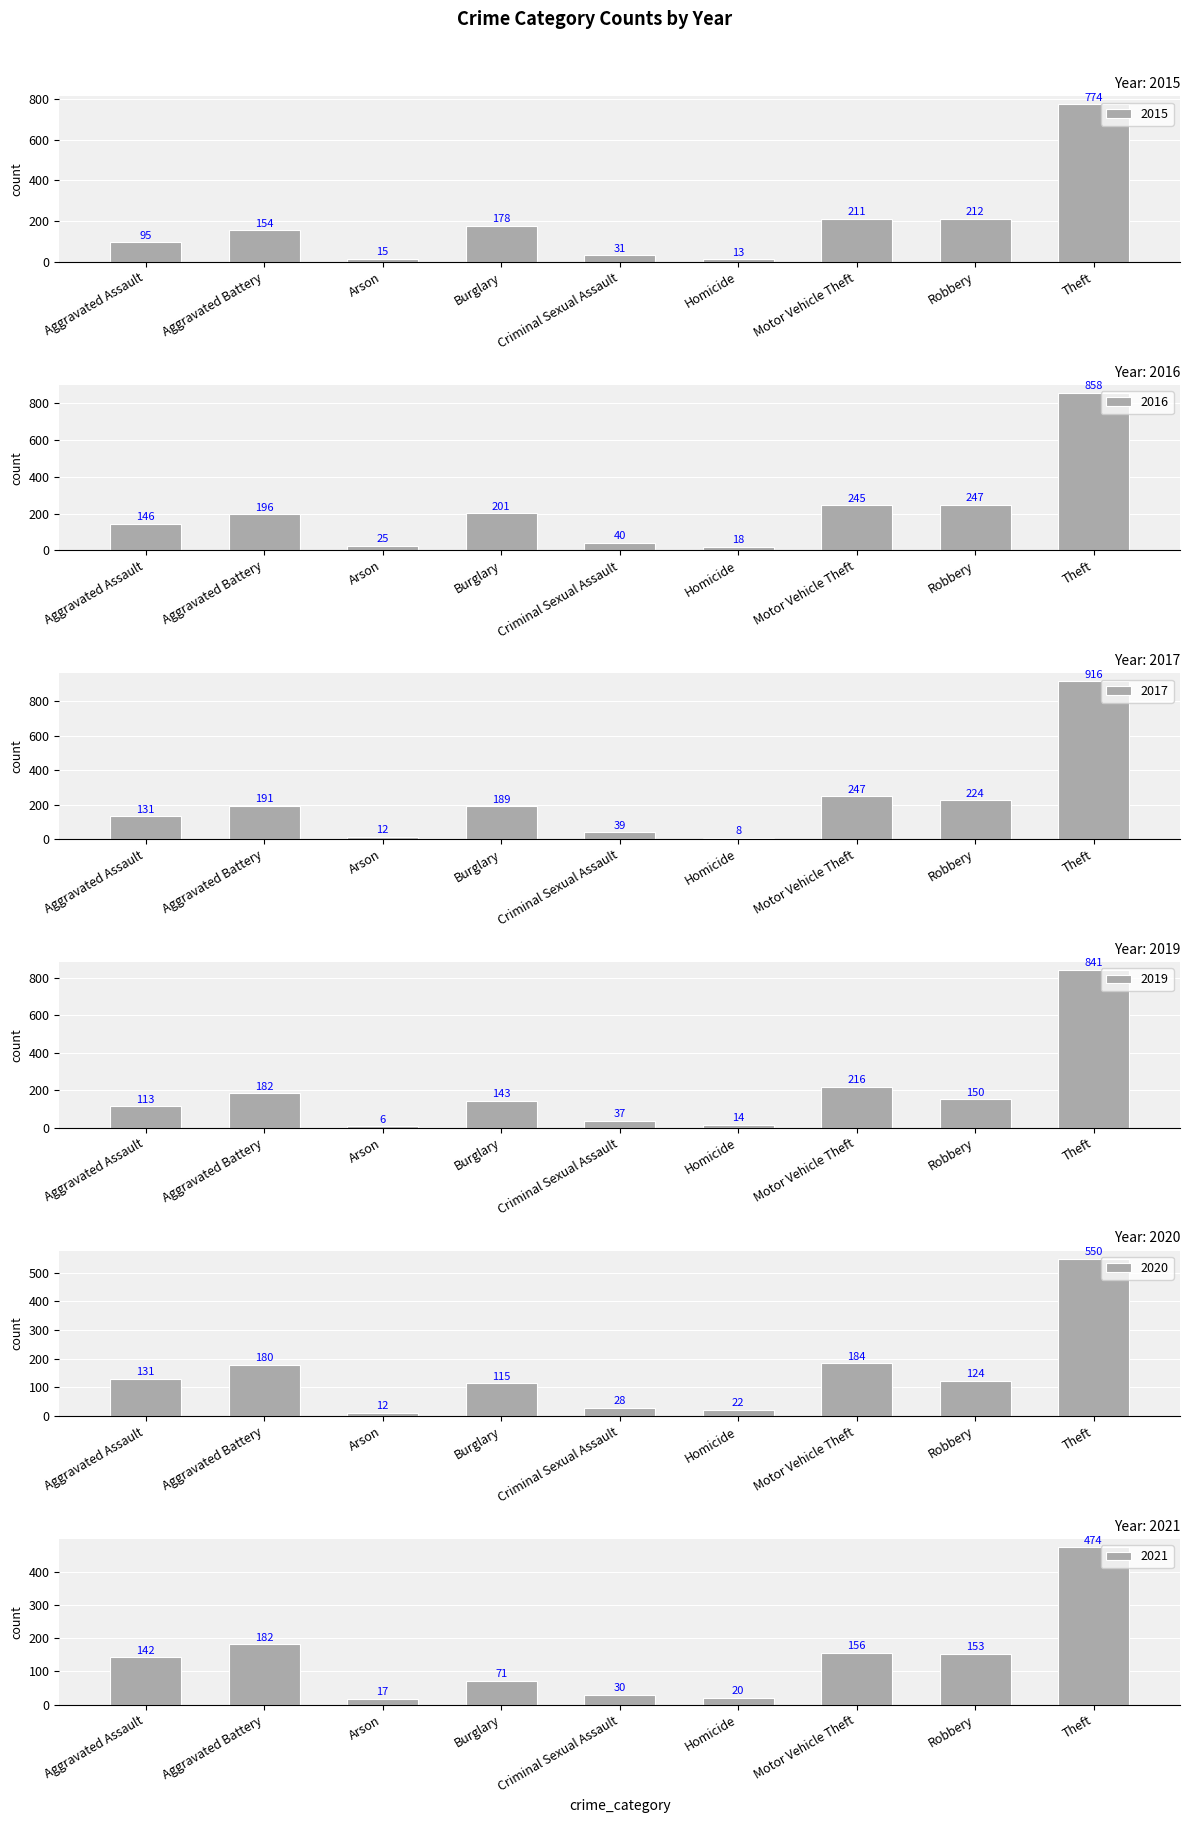

Rank the categories by 2020 value from highest to lowest.

Theft, Motor Vehicle Theft, Aggravated Battery, Aggravated Assault, Robbery, Burglary, Criminal Sexual Assault, Homicide, Arson